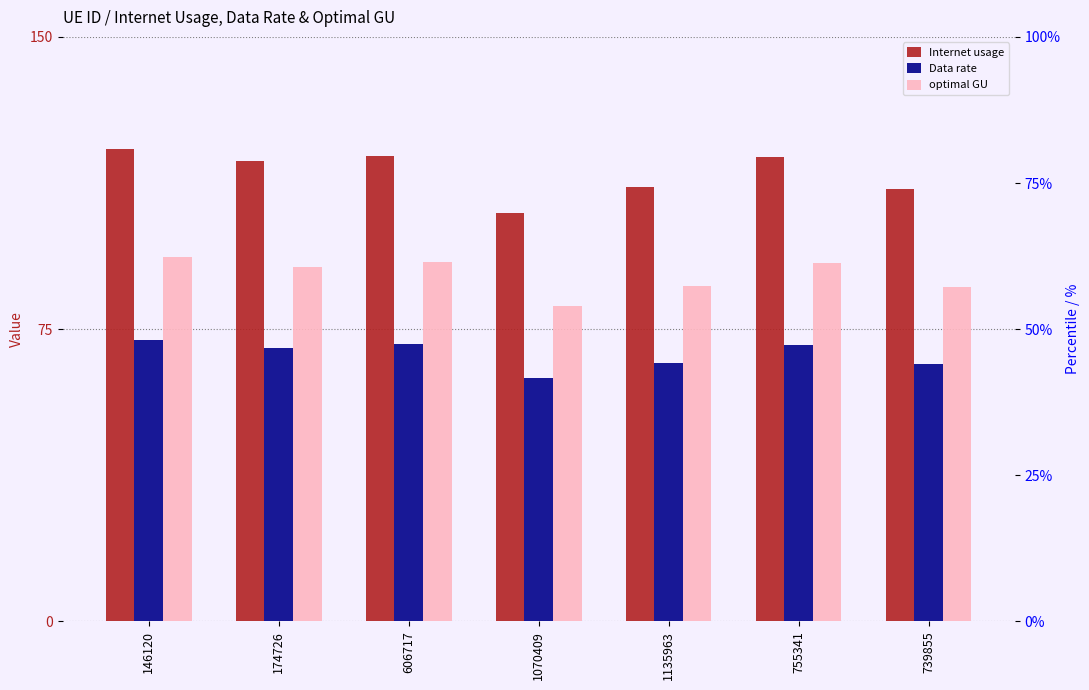

What is the label of the 5th bar from the left?

1135963